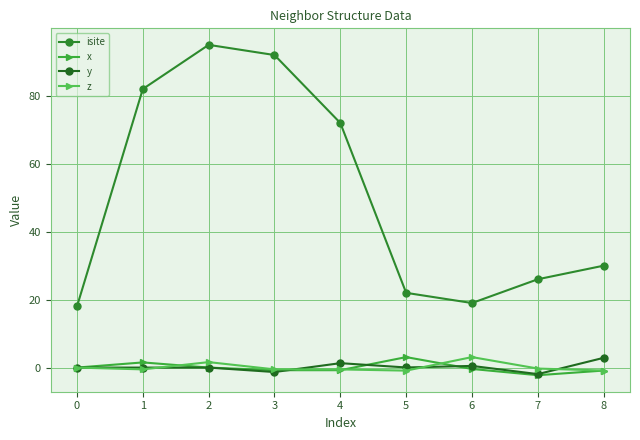

Which series has the largest total across all categories?

isite